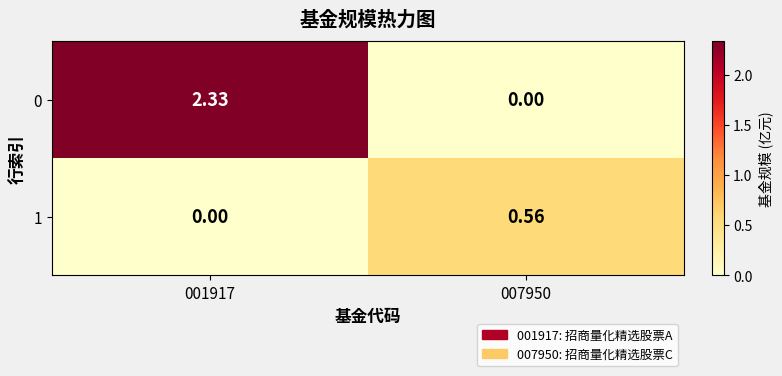

Is the value of 1 at 001917 greater than the value of 0 at 001917?

No